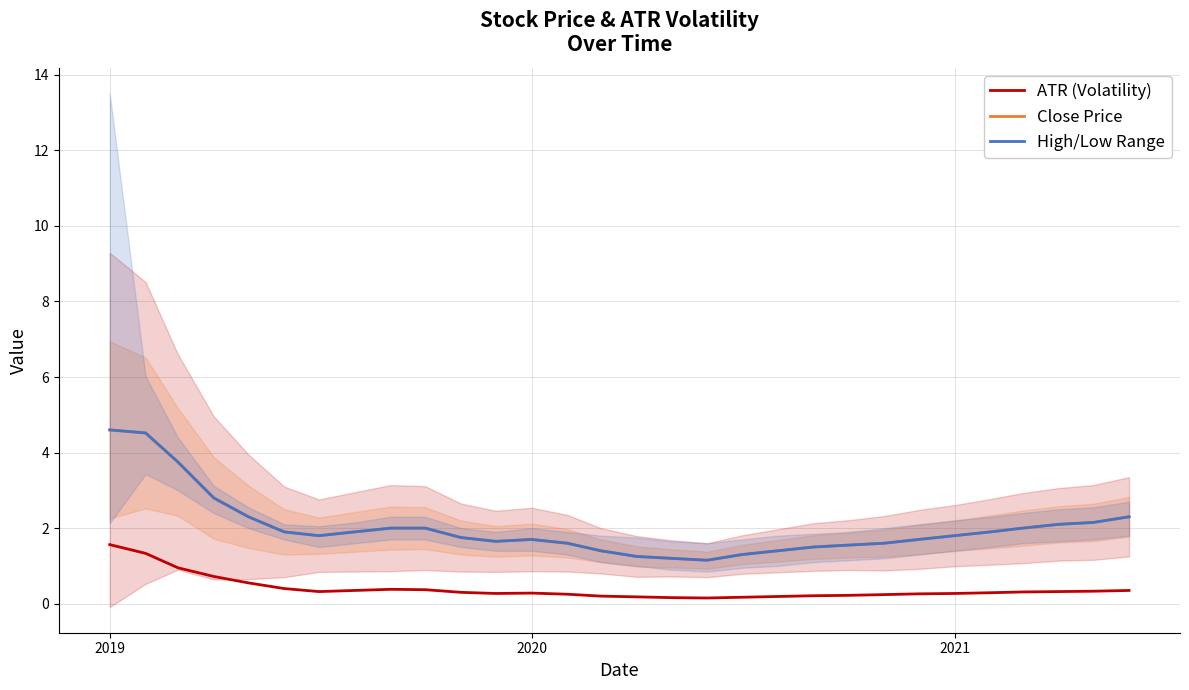

What is the highest value of the ATR (Volatility) series?

1.6